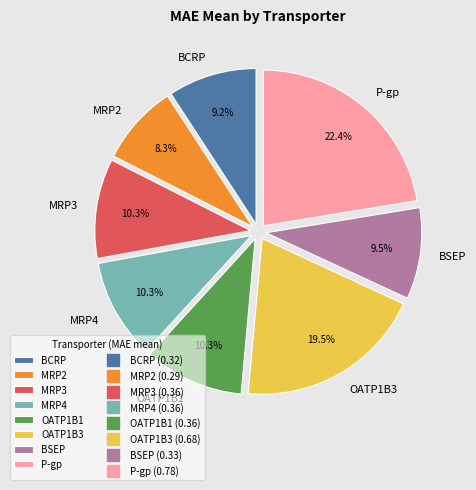

To the nearest percent, what is the difference between the largest and smallest slice percentages?

14%